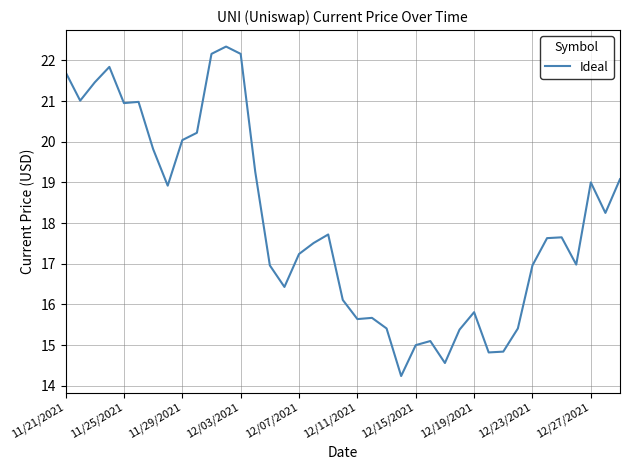

What is the difference between the maximum and minimum values?

8.1